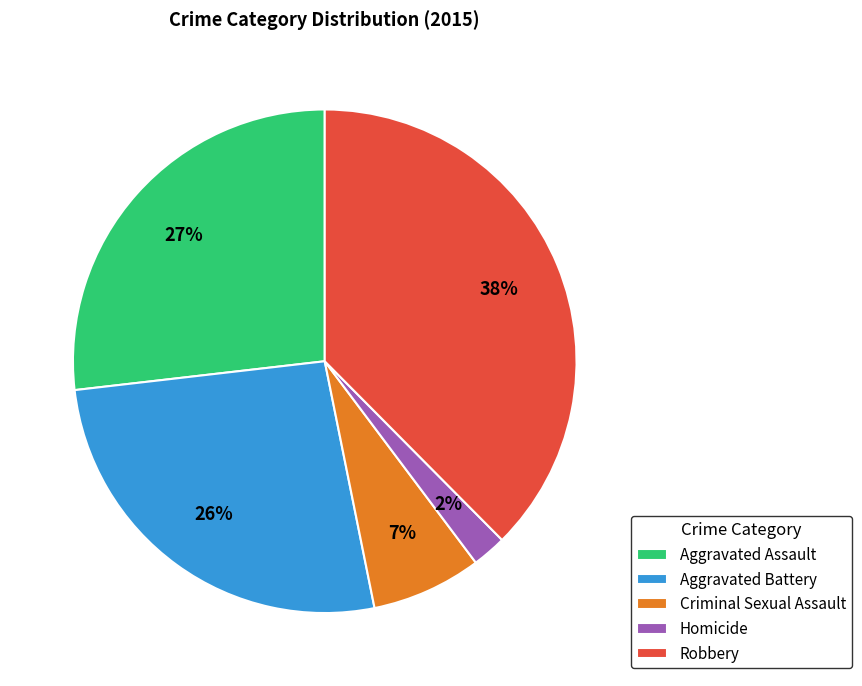

Is it true that Aggravated Assault is 27% of the pie?

True